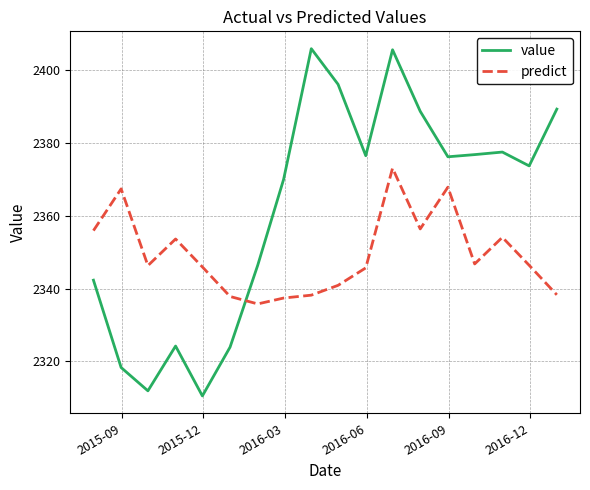

What is the minimum value shown in the chart?

2310.5